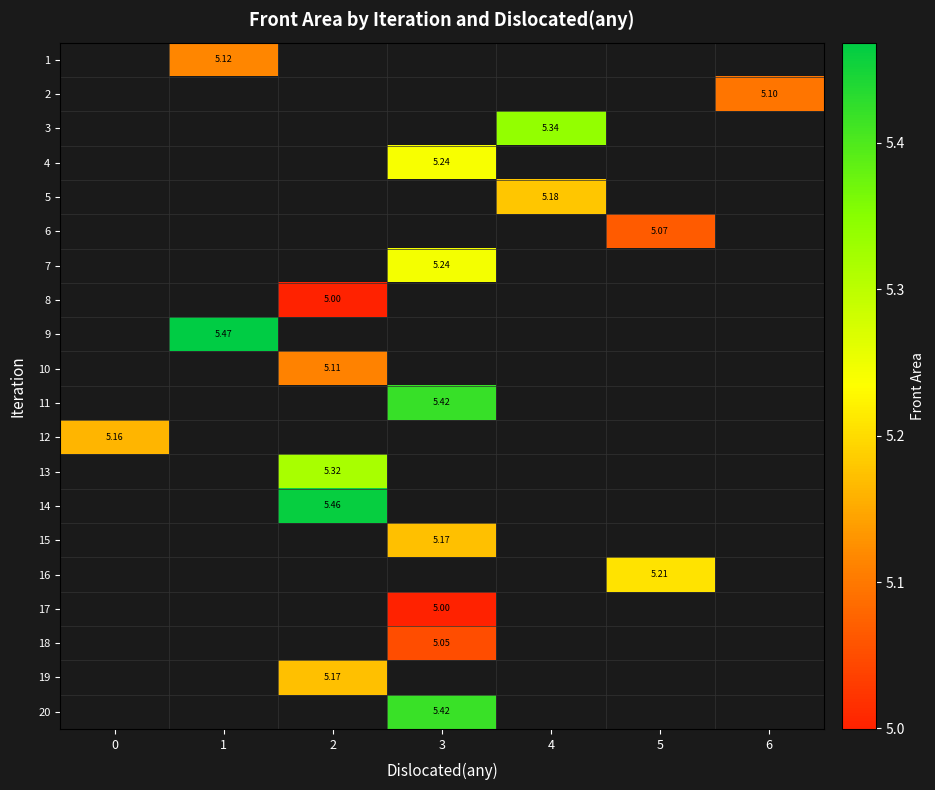

Is the value of 12 at 0 greater than the value of 4 at 3?

No